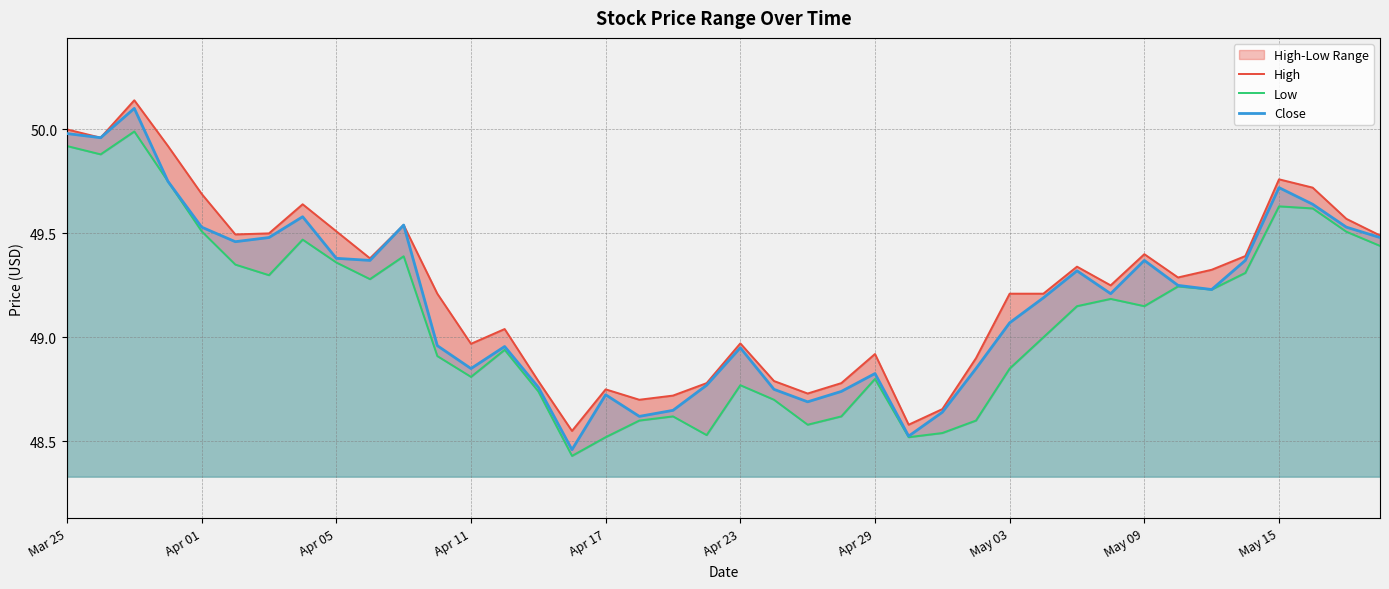

Is it true that Close equals 16.3 at Apr 23?

False